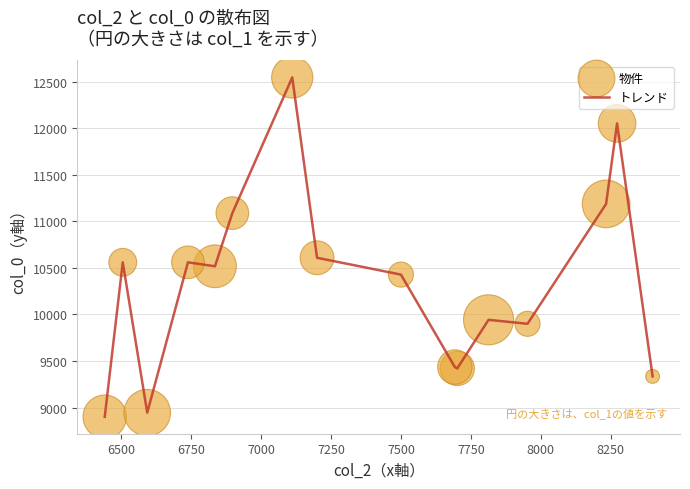

What is the difference between the maximum and minimum values?

3642.4